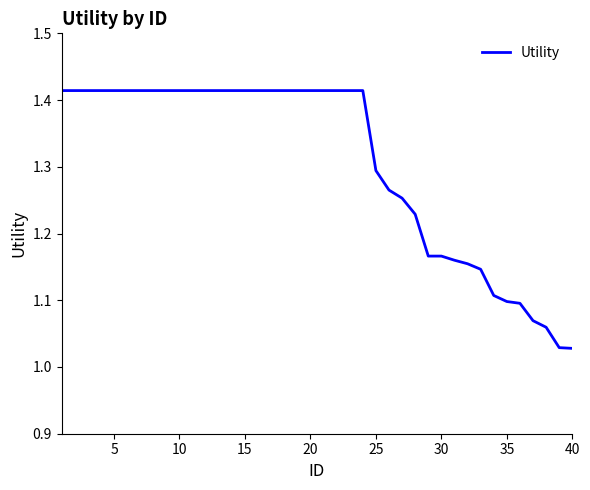

What is the difference between the maximum and minimum values?

0.4